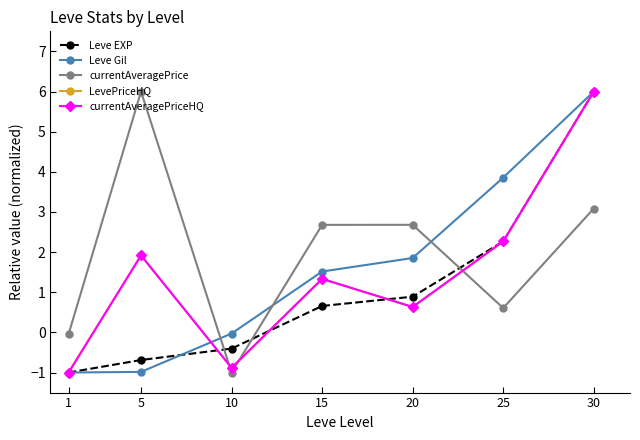

True or false: currentAveragePriceHQ has a value of 0.6 at 15.

False